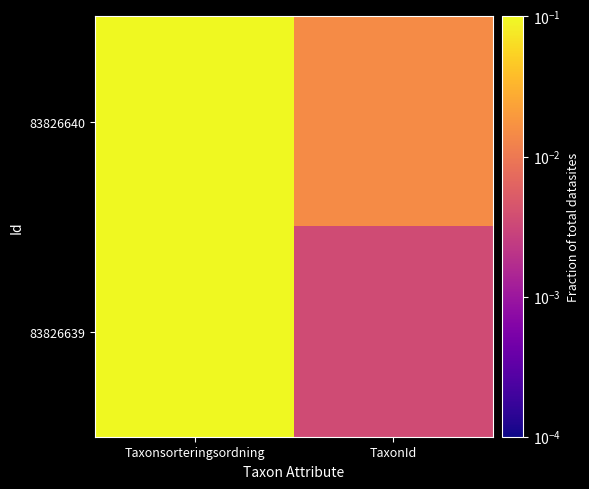

Between TaxonId and Taxonsorteringsordning, which is larger?

Taxonsorteringsordning